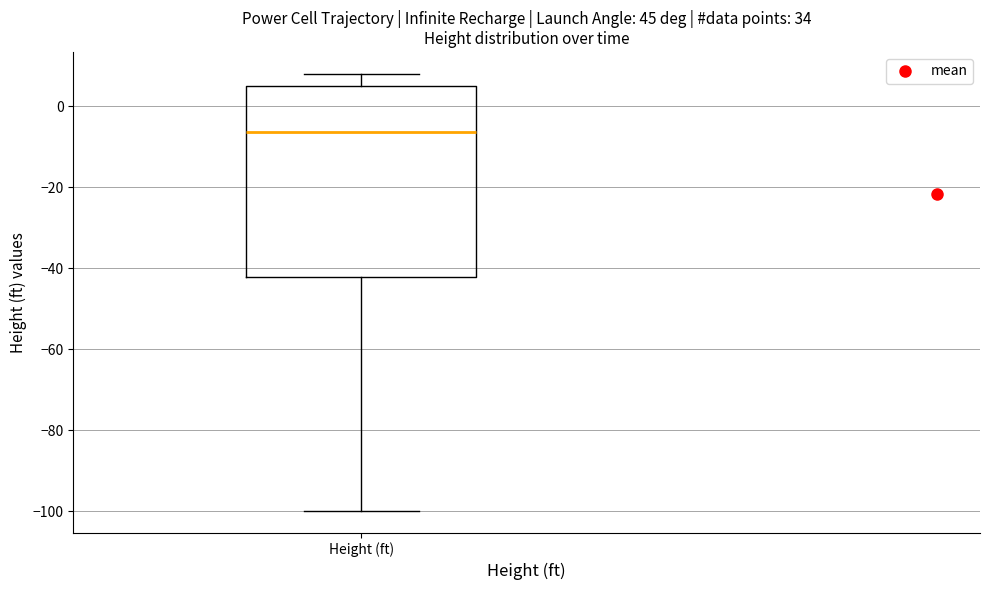

Transcribe this box plot: give where the median line is, the range the box spans, and where the two whiskers end, as read against the y-axis. The values are not printed on the chart, so give them approximately, as read against the axis.

median -6, box -42 to 6, whiskers -100 to 8